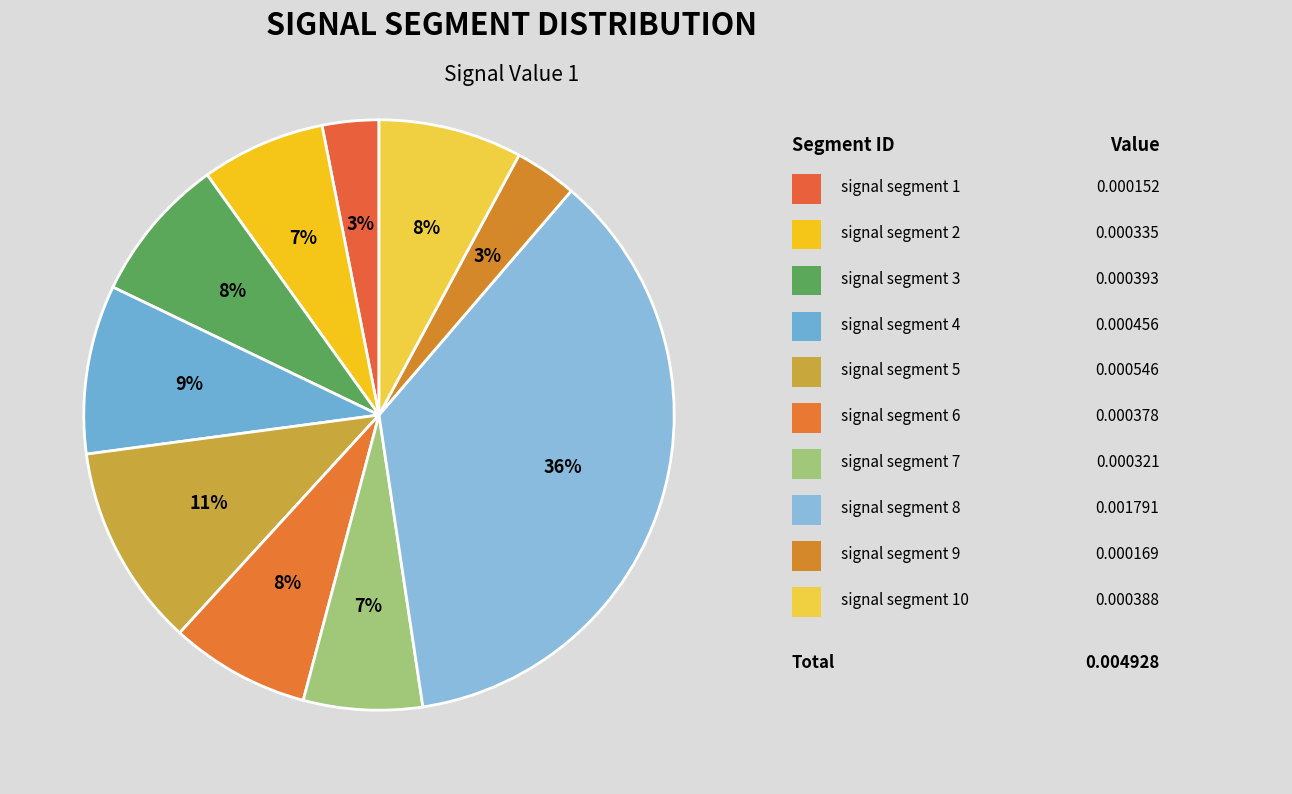

Count the number of slices in the pie.

10